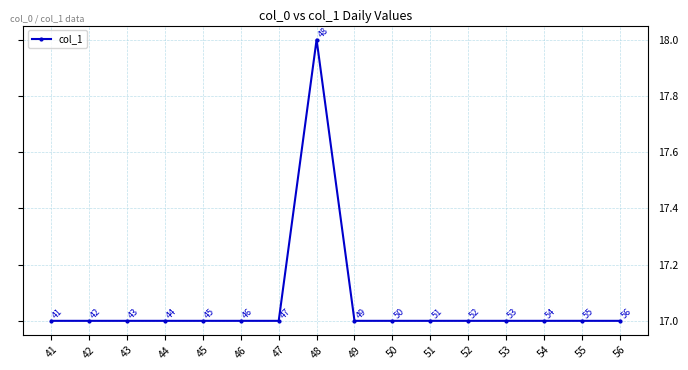

Count the number of data series in this chart.

1